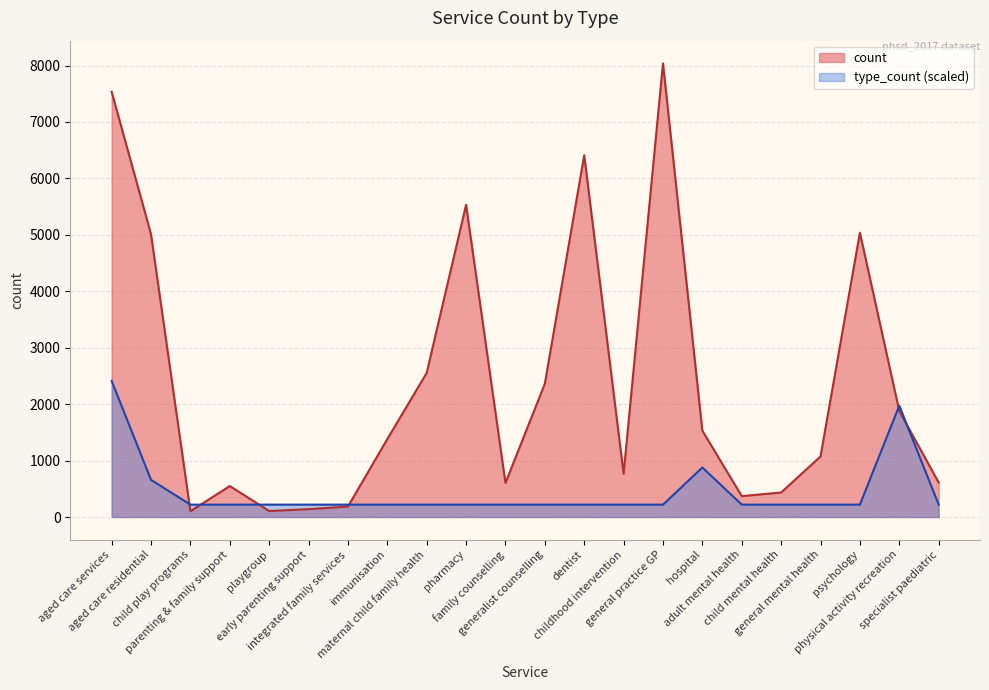

How many times do count and type_count cross each other?

6